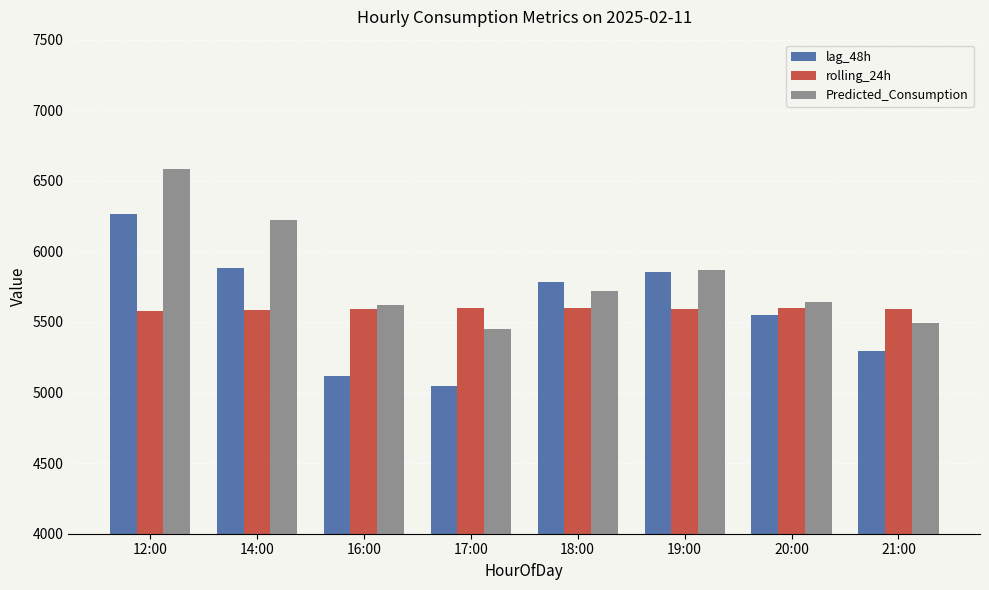

At which label is Predicted_Consumption closest to 6018?

19:00